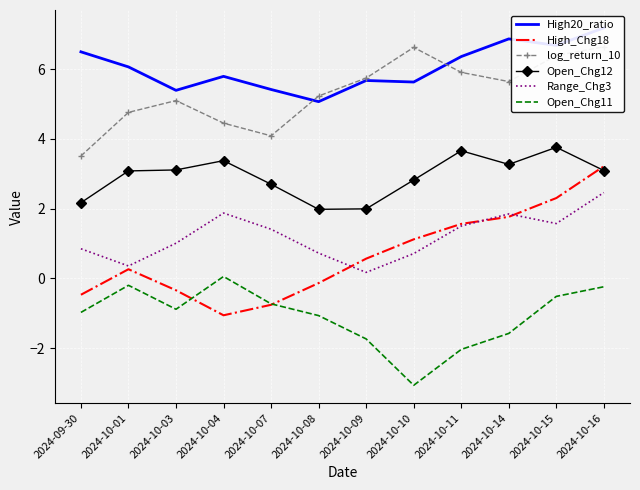

What position from the left is 2024-10-09?

7